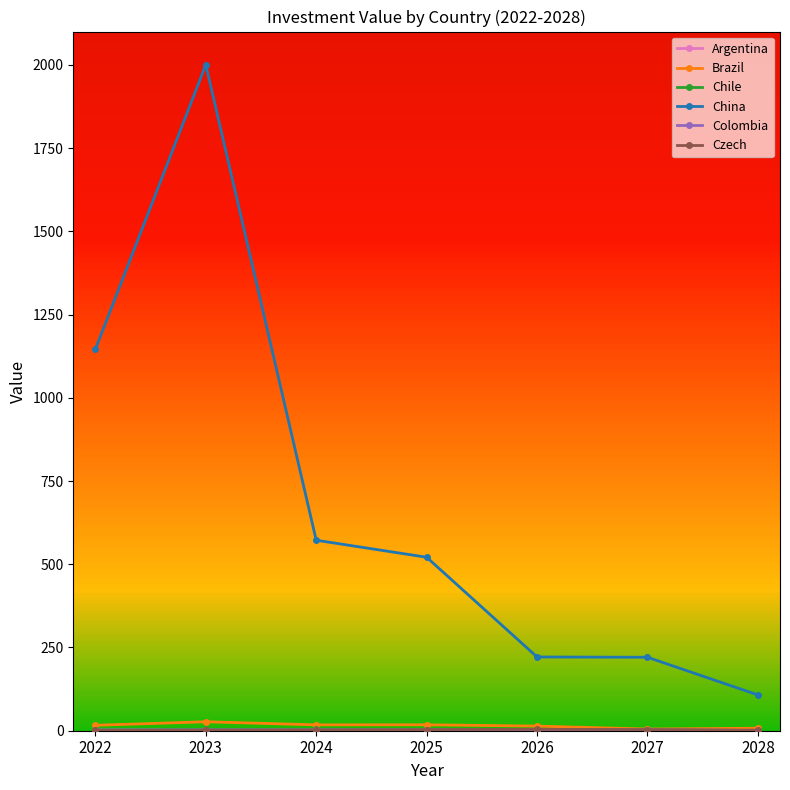

What is the sum of the Brazil values at 2026 and 2022?

30.3